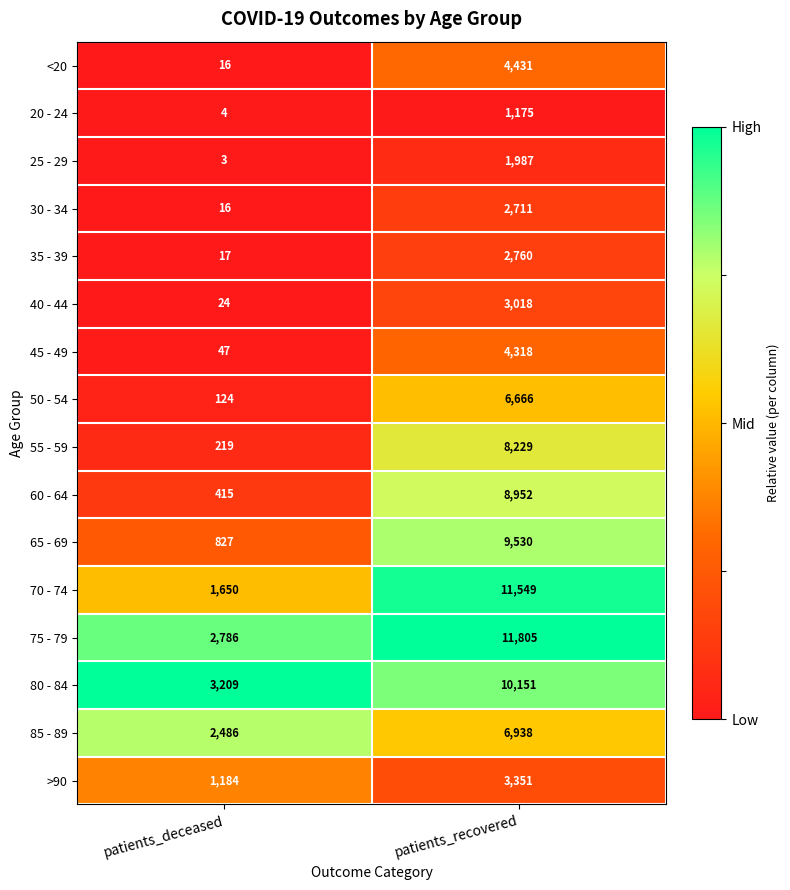

List the series in order of their peak value, lowest first.

20 - 24, 25 - 29, 30 - 34, 35 - 39, 40 - 44, >90, 45 - 49, <20, 50 - 54, 85 - 89, 55 - 59, 60 - 64, 65 - 69, 80 - 84, 70 - 74, 75 - 79